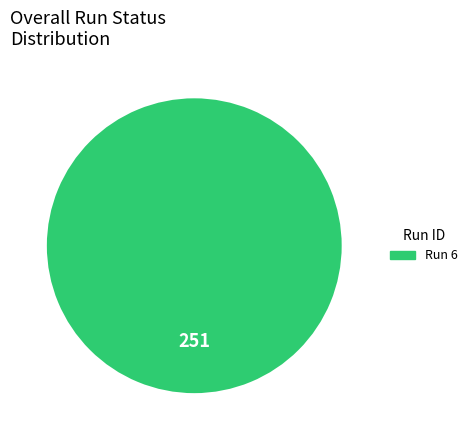

Does any single category account for the majority?

Yes